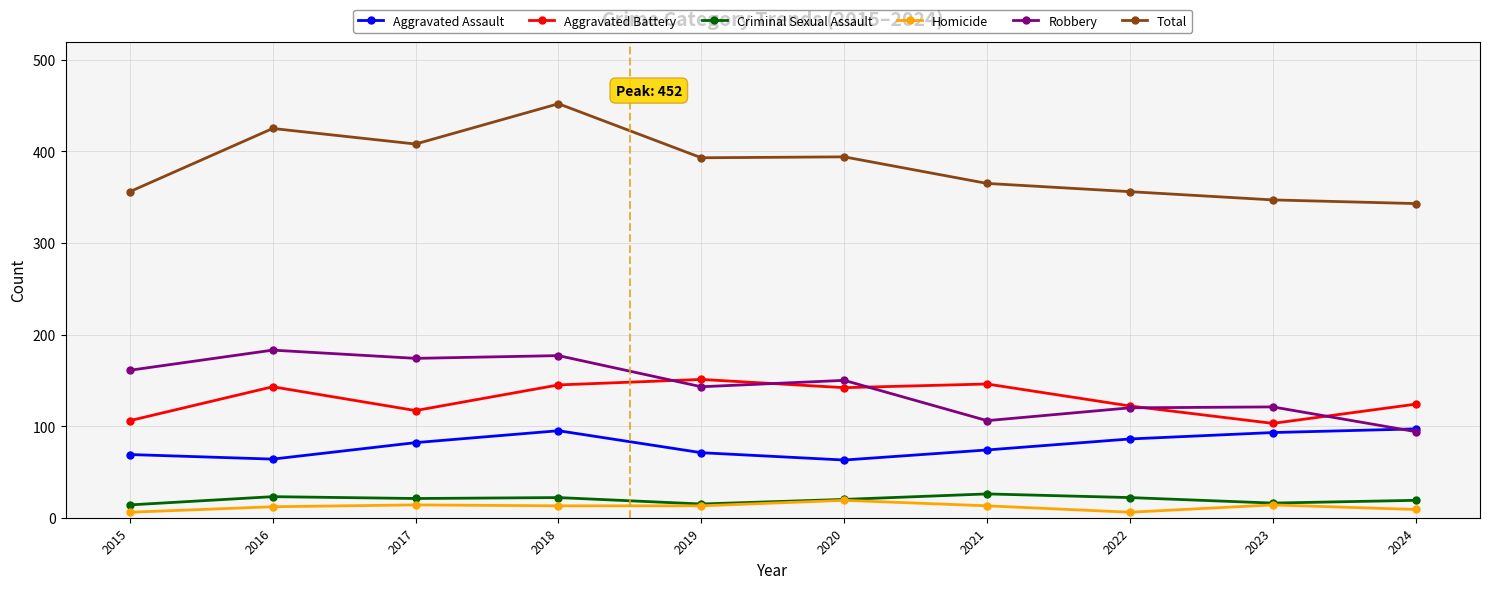

Is it true that Aggravated Battery equals 151 at 2019?

True